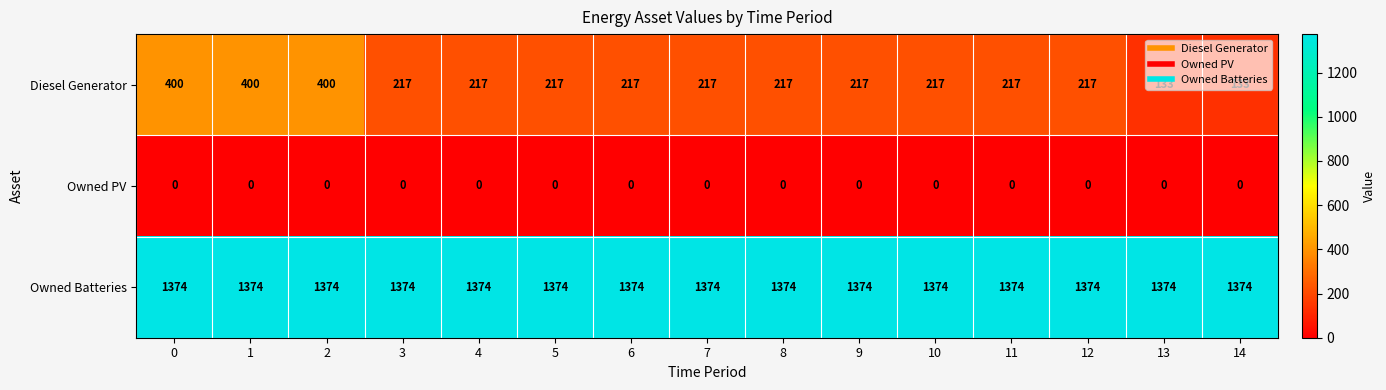

The value of Owned Batteries at 2 is 2036. True or false?

False